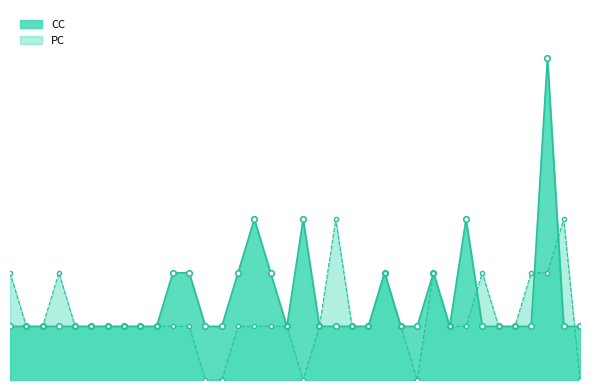

What is the approximate value of CC at 15?

1